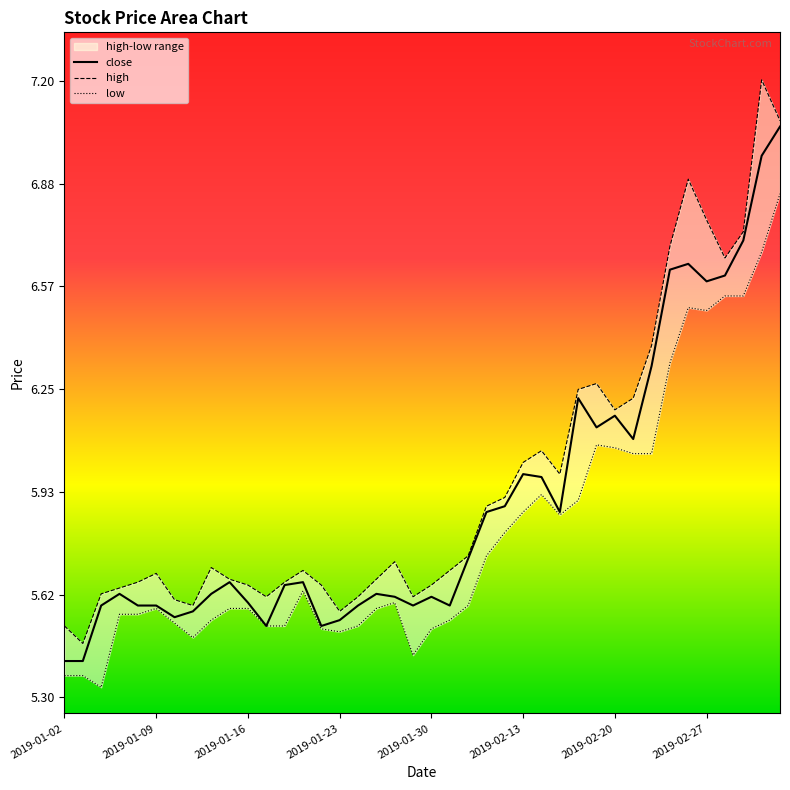

At which label is high closest to 6?

27